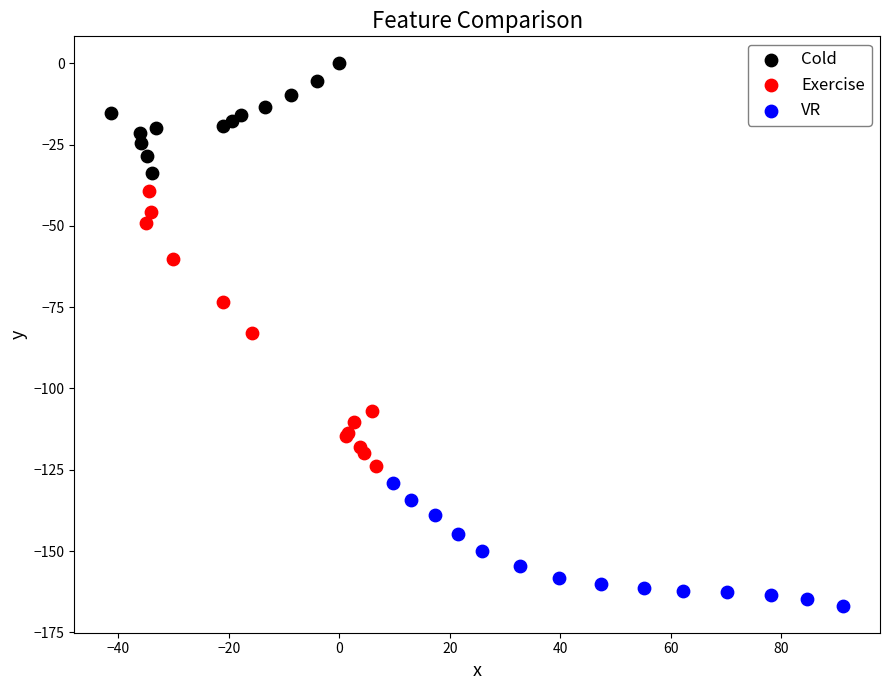

Which series contains the lowest Y value?

VR